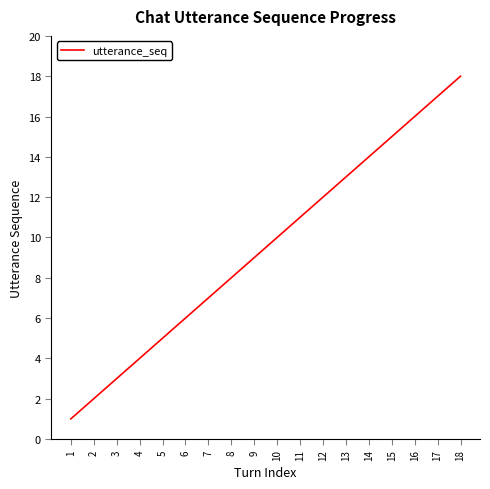

Approximately how many times larger is the value at 1 compared to 5?

0.2